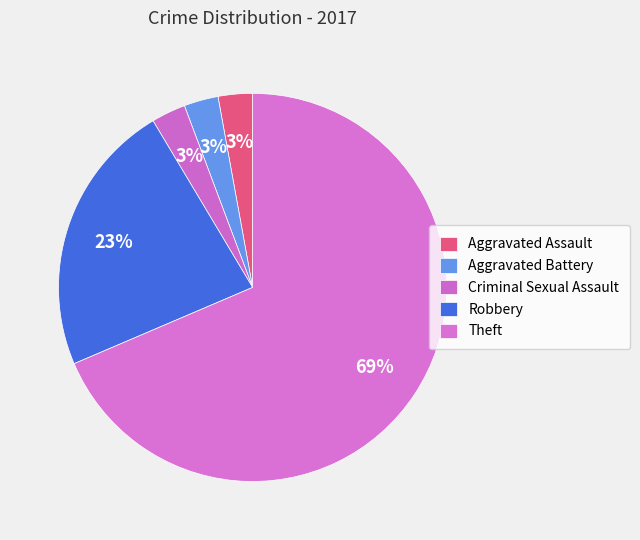

How many slices are in this pie chart?

5